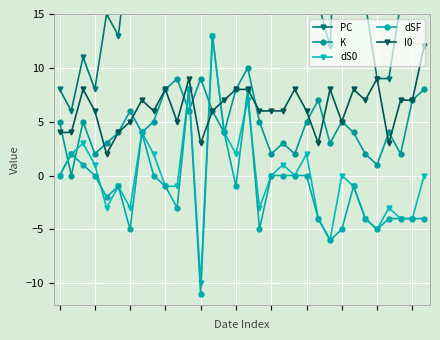

At which category is the sum across all series the highest?

13